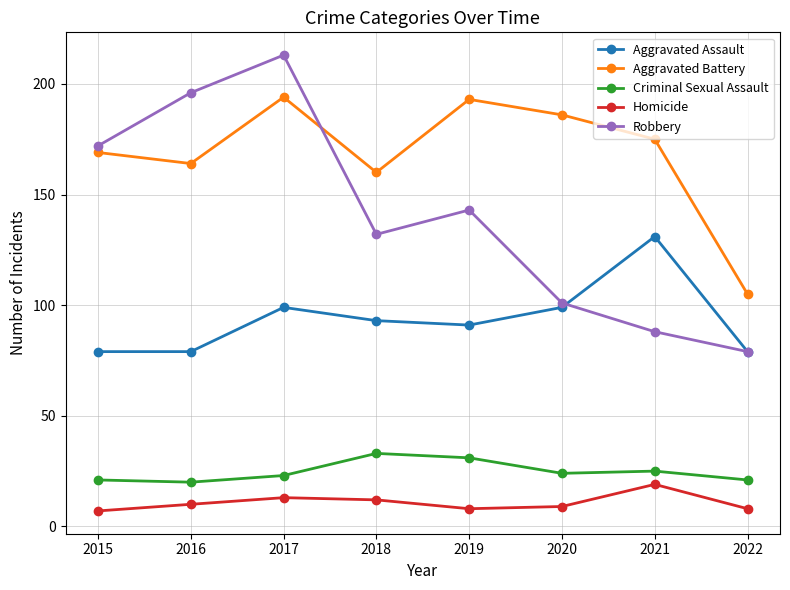

At which label does Aggravated Assault reach its peak?

2021